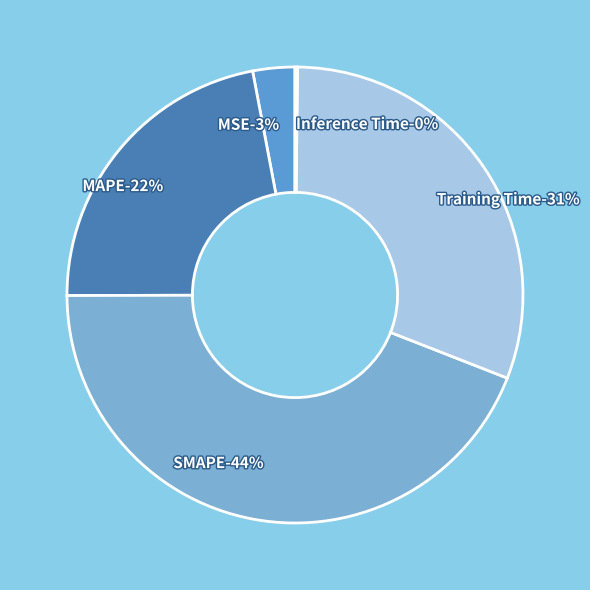

How many segments does this pie chart have?

5